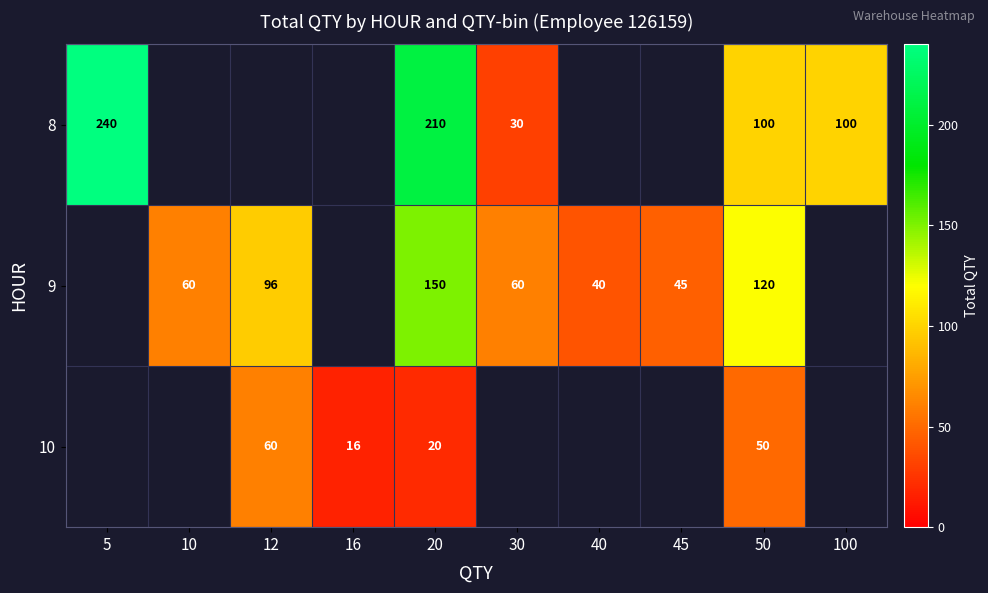

What is the smallest value displayed?

16.0